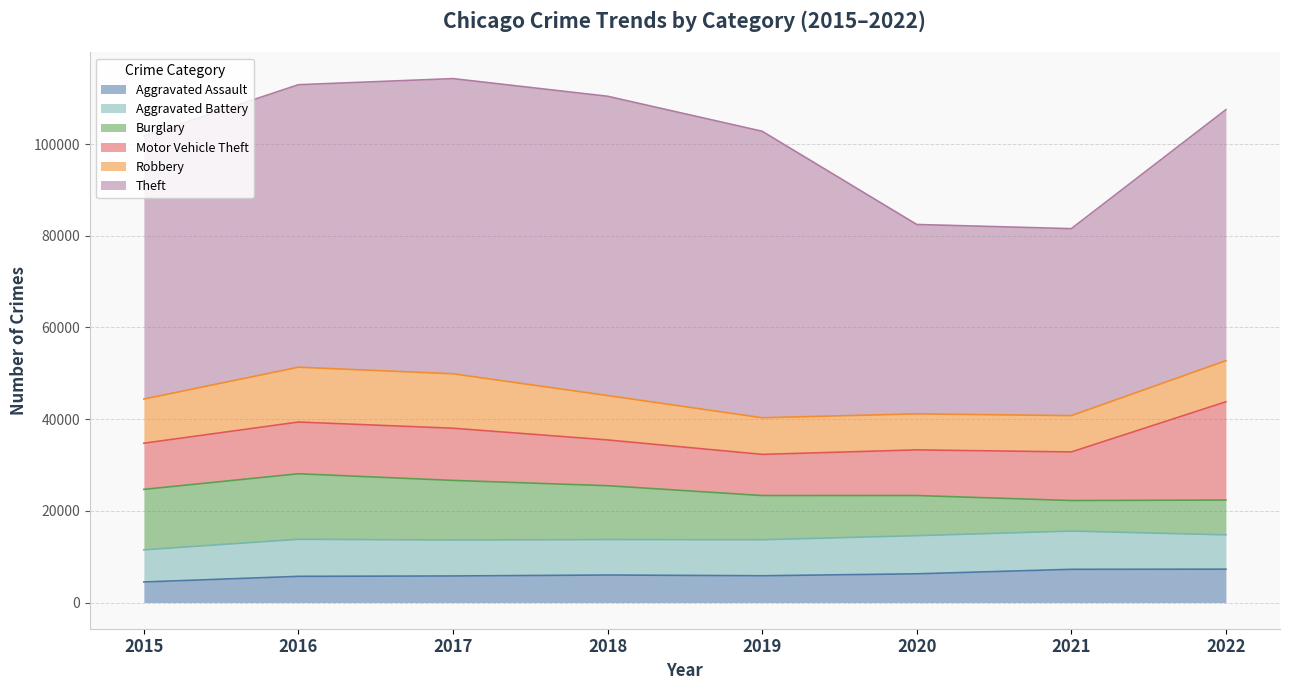

What is the total value across all series at 2022?

107501